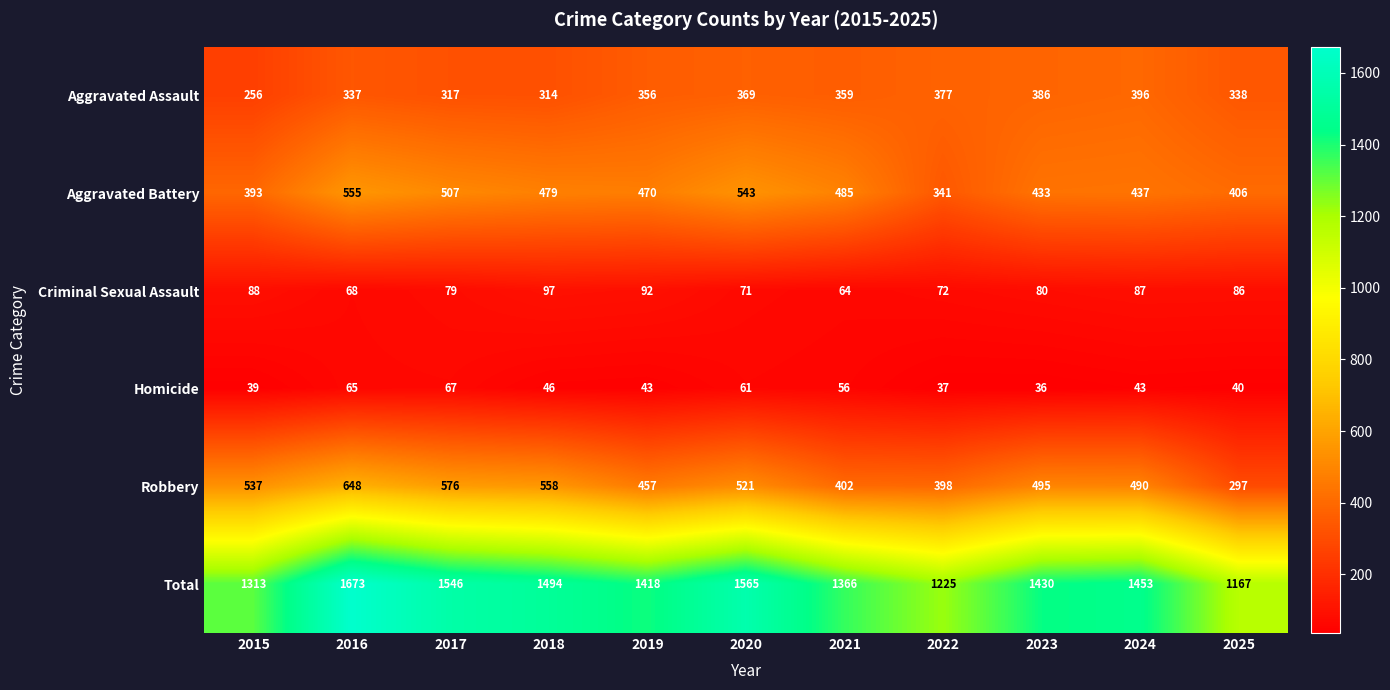

Which series has the widest spread of values?

Total